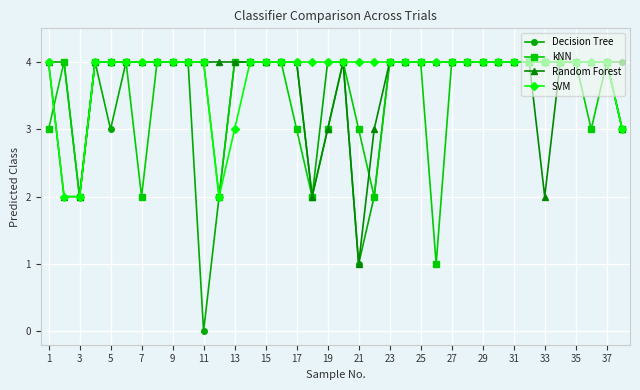

At how many categories does at least one series exceed 0?

38